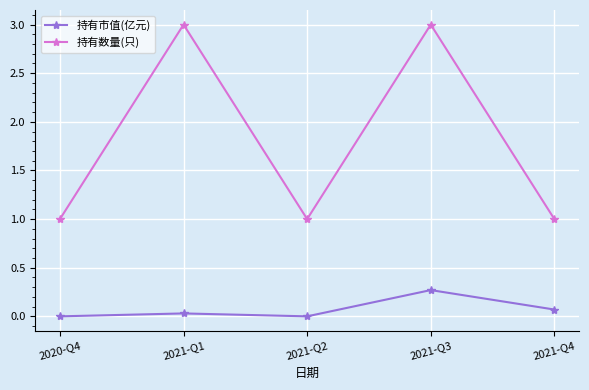

At which category does 持有市值(亿元) reach its first local valley?

2021-Q2